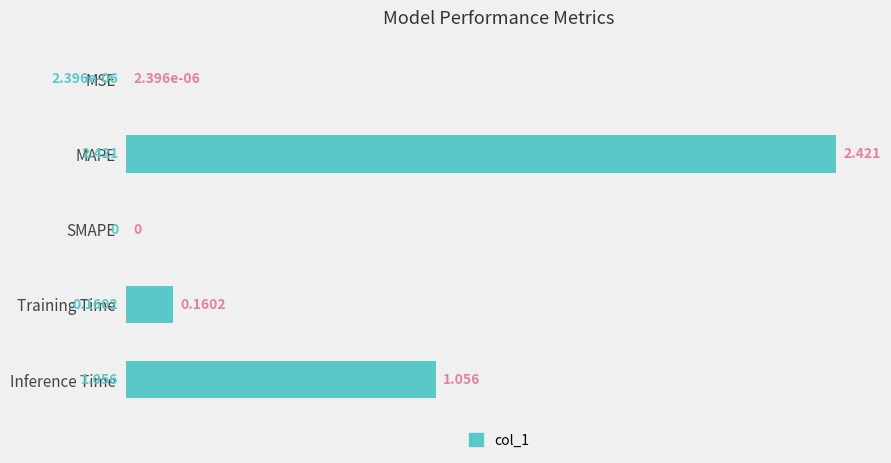

At which label is the value closest to 1?

Inference Time